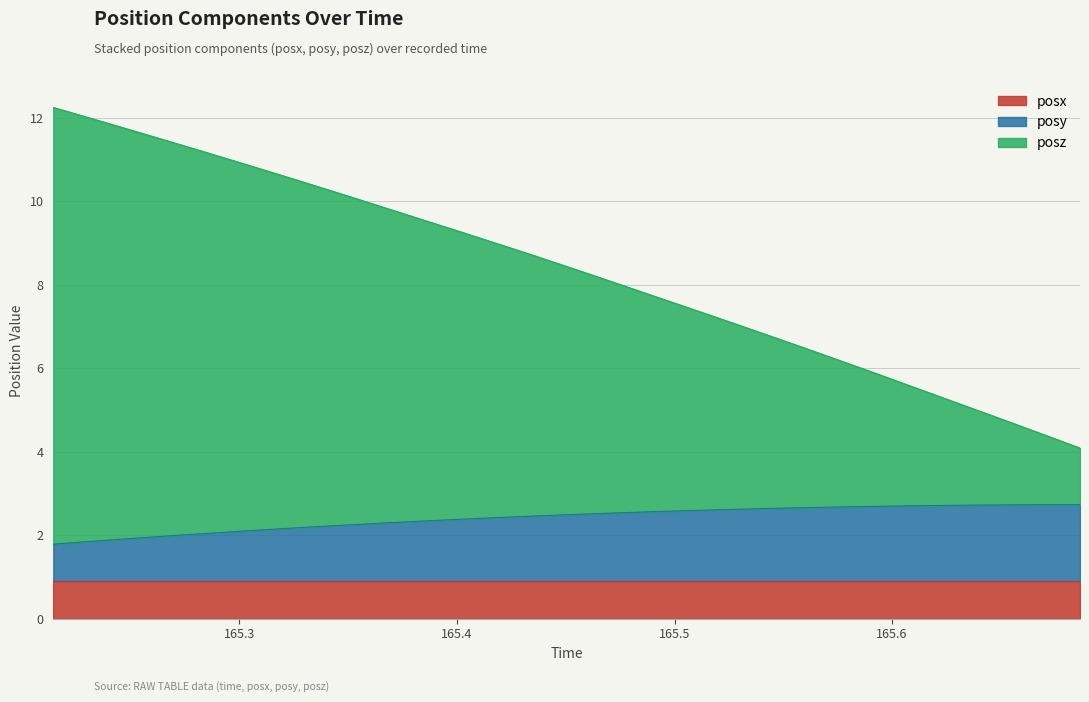

At which label does posy first exceed 2?

165.2834